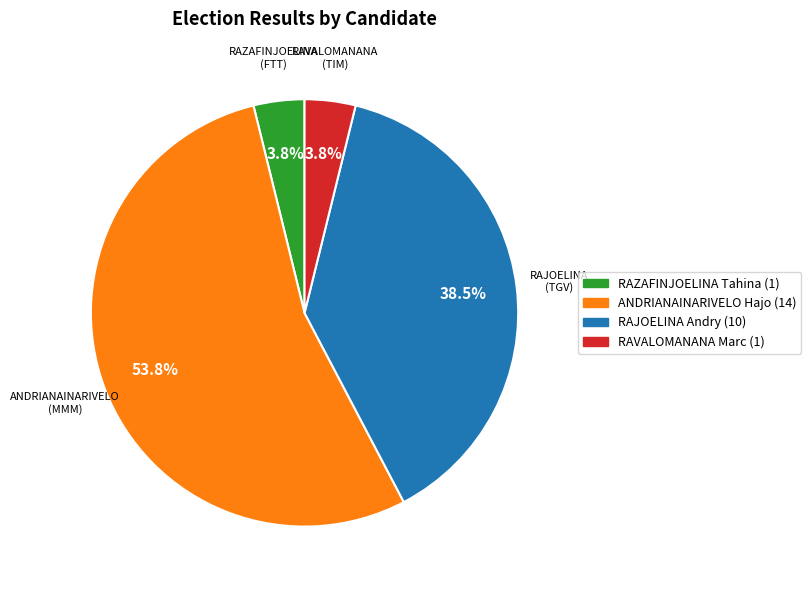

Which category accounts for the majority?

ANDRIANAINARIVELO Hajo (14)